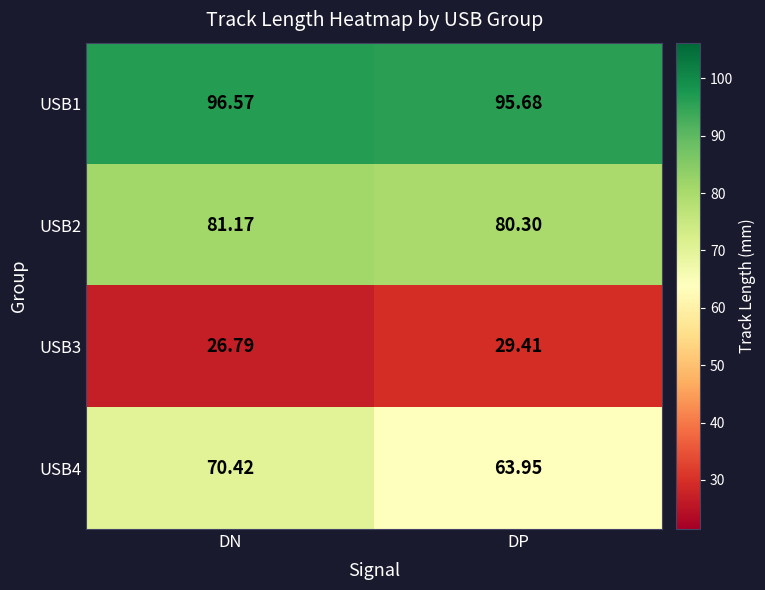

How many data points in USB3 are above 29?

1